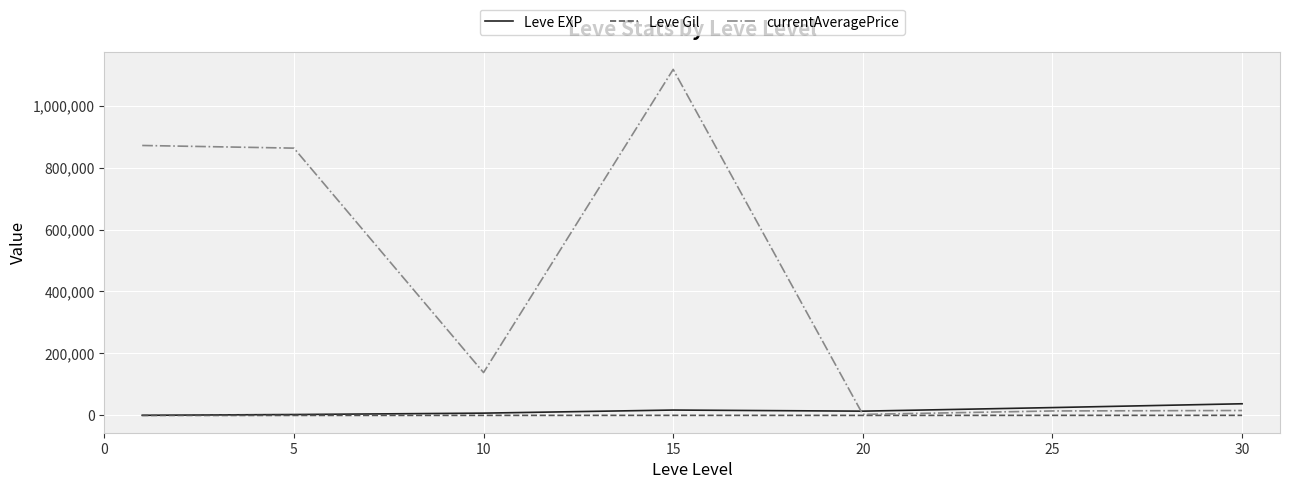

What is the greatest value displayed?

1116588.2